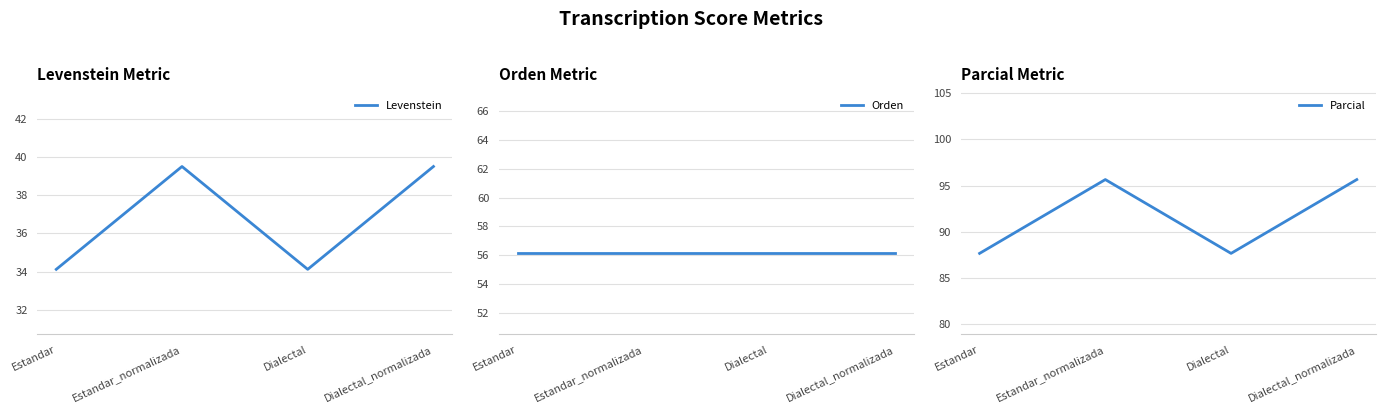

How many lines are shown in the chart?

3